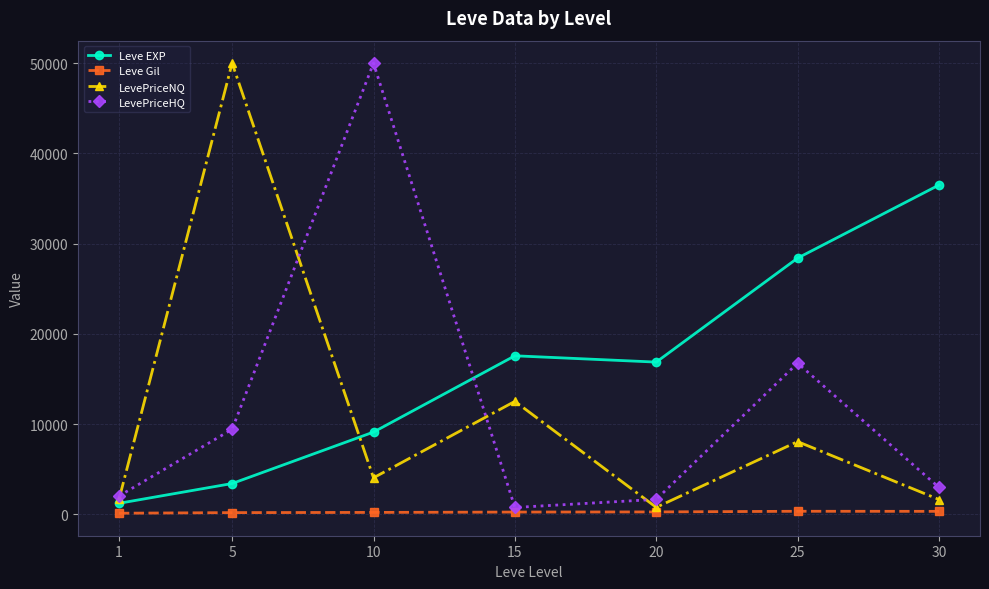

At 5, list the series in order from smallest to largest.

Leve Gil, Leve EXP, LevePriceHQ, LevePriceNQ